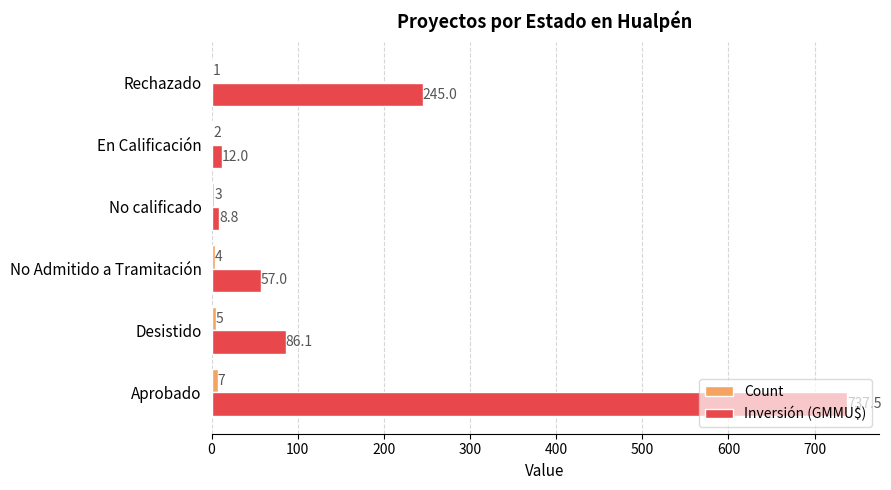

At which category is the sum across all series the highest?

Aprobado